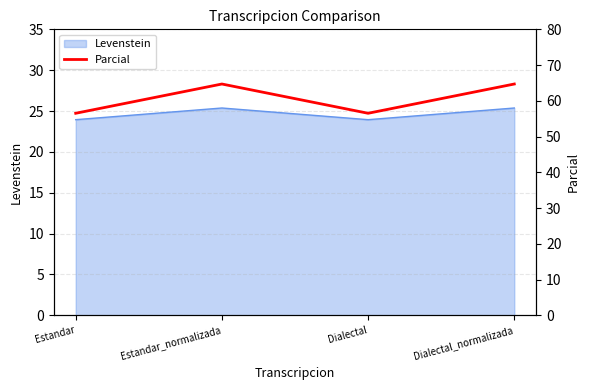

How many interior local peaks does the Levenstein series have?

1